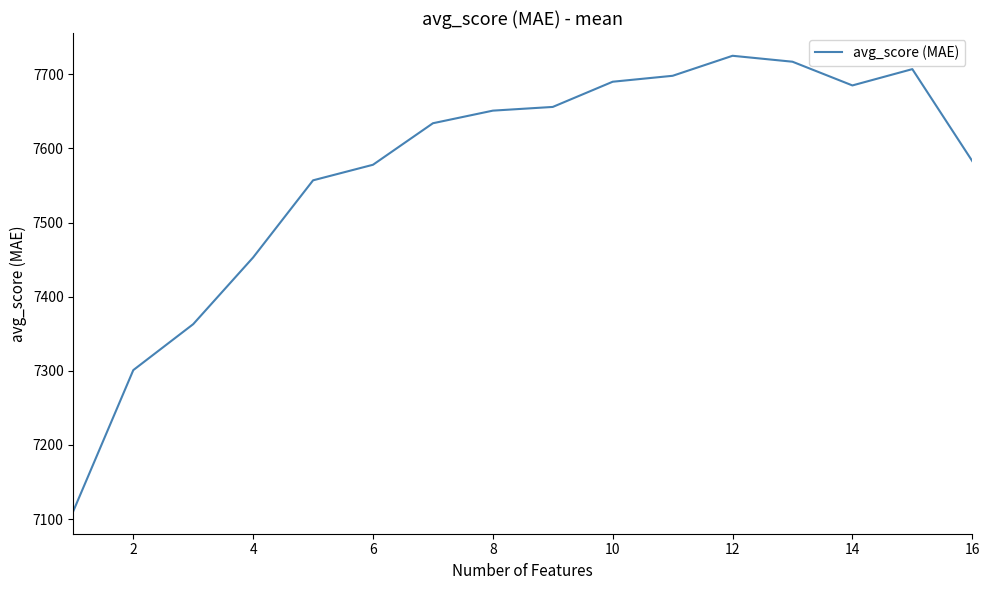

What is the difference between the maximum and minimum values?

614